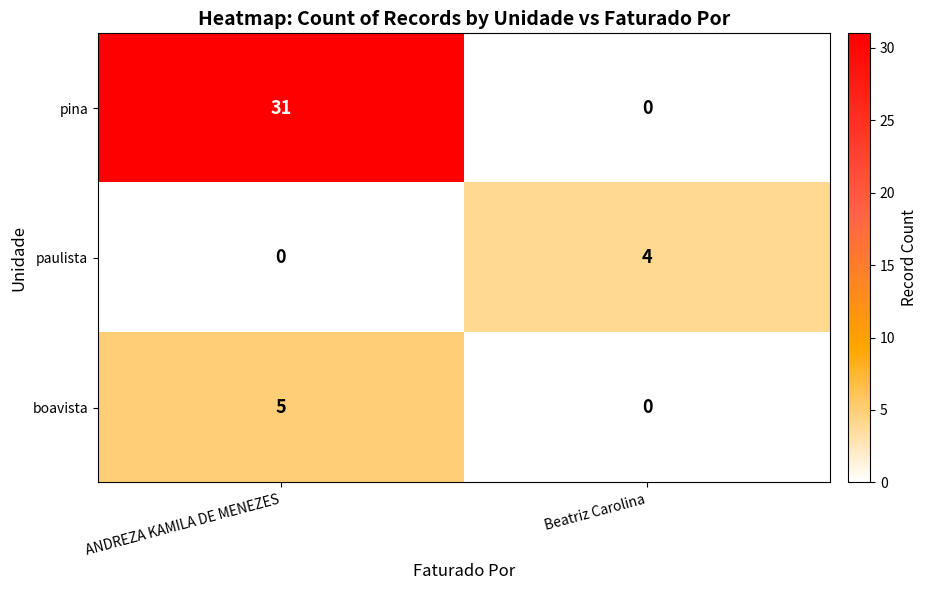

What value does the paulista series have at Beatriz Carolina?

4